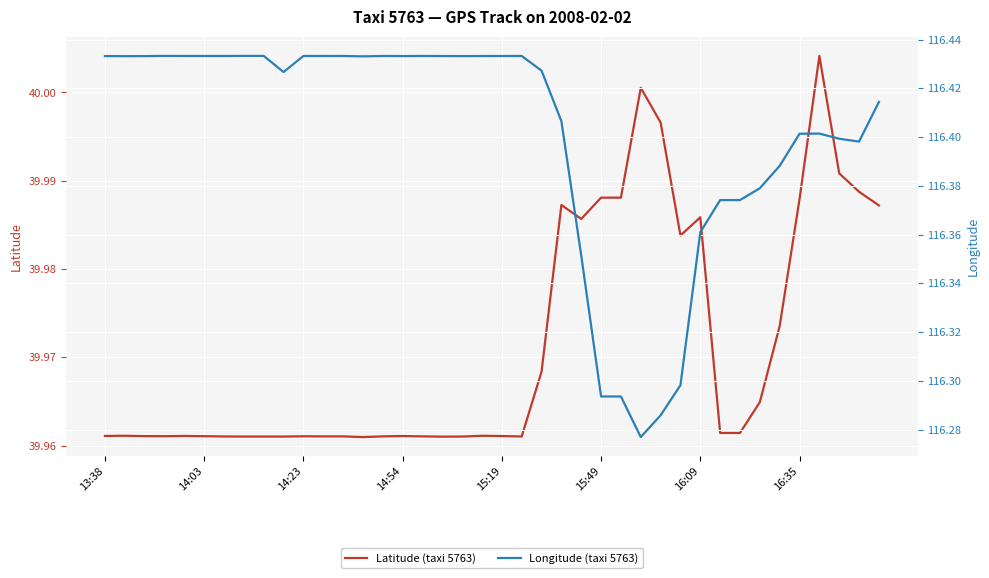

What is the approximate value of Longitude (taxi 5763) at 16:09?

116.4